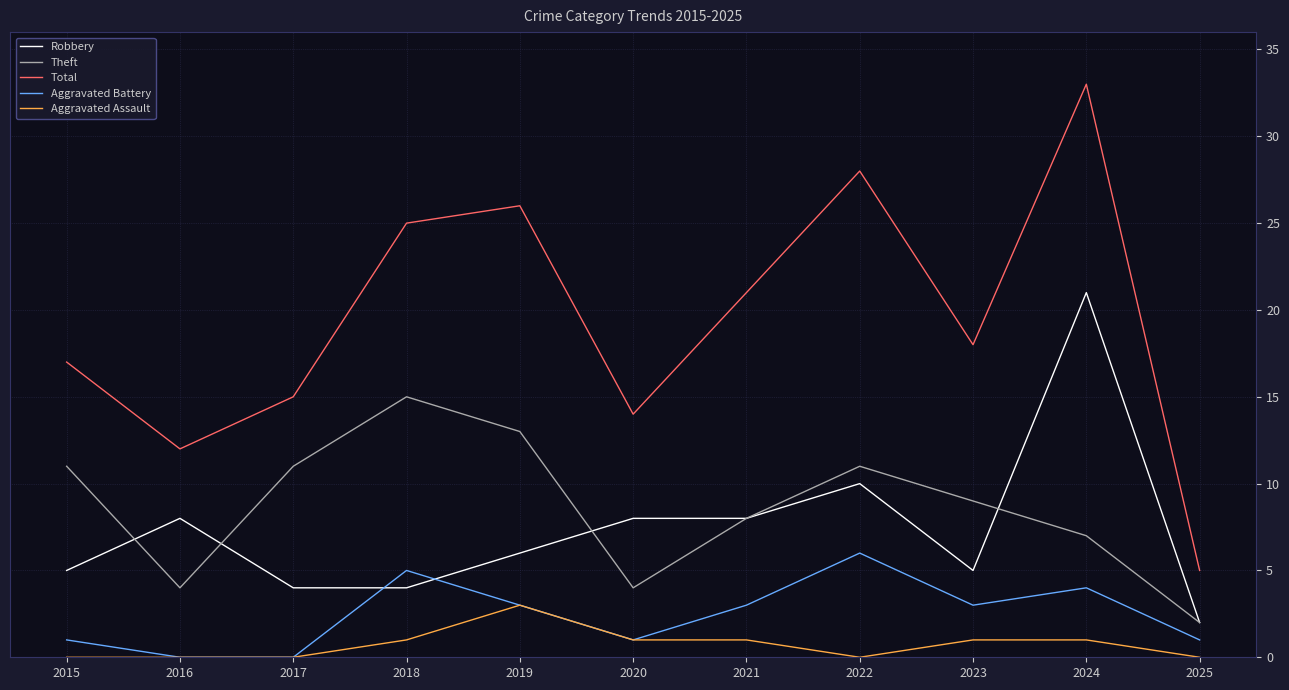

True or false: Aggravated Battery and Total intersect in this chart.

False